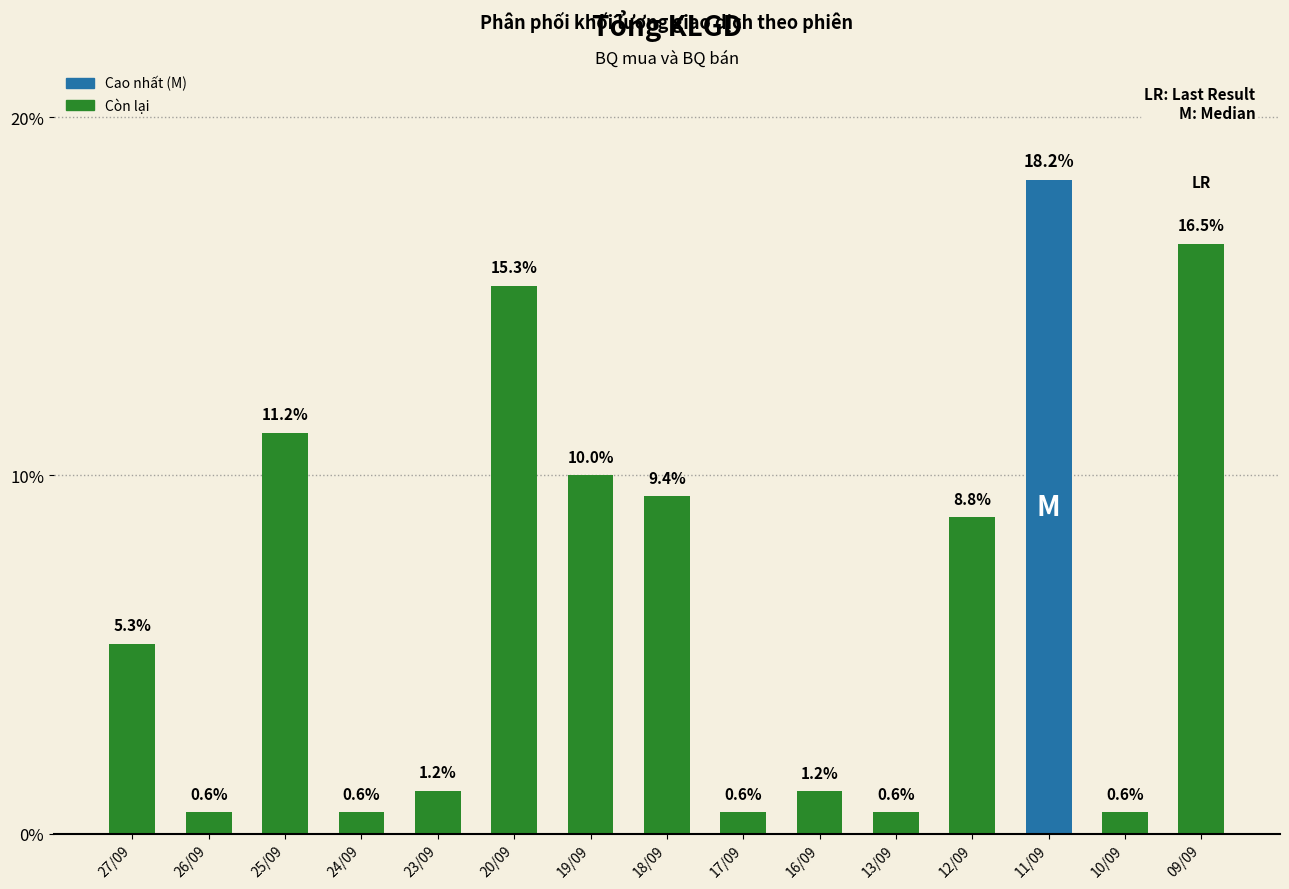

What is the sum of the values at 23/09 and 12/09?

10.0